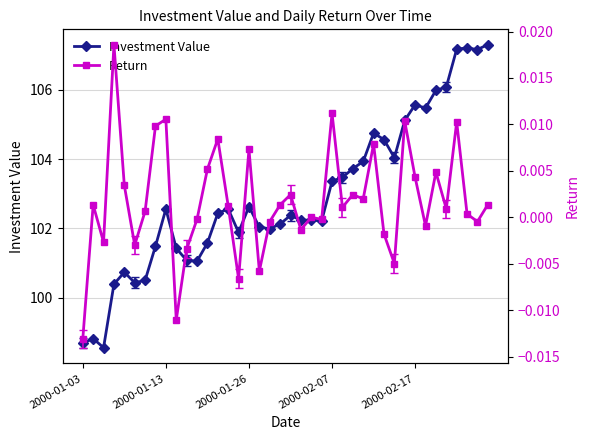

What is the minimum value for Investment Value?

98.6